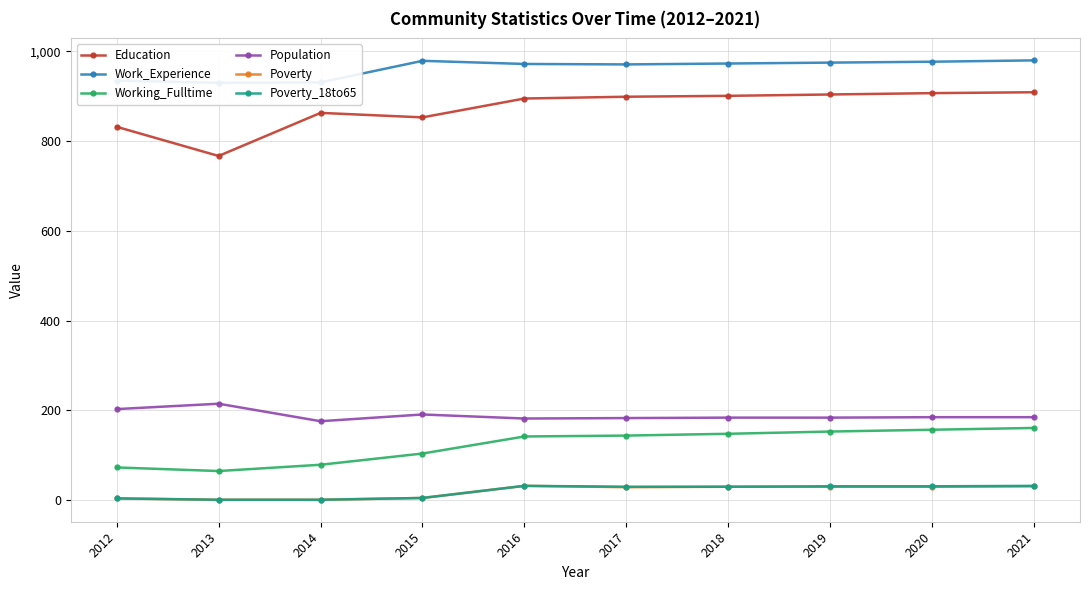

What is the difference between the Population values at 2013 and 2015?

24